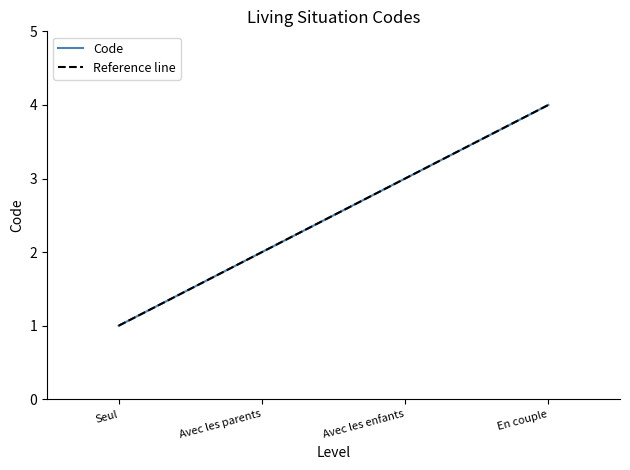

Reading left to right, list all the values displayed in this chart.

1	2	3	4